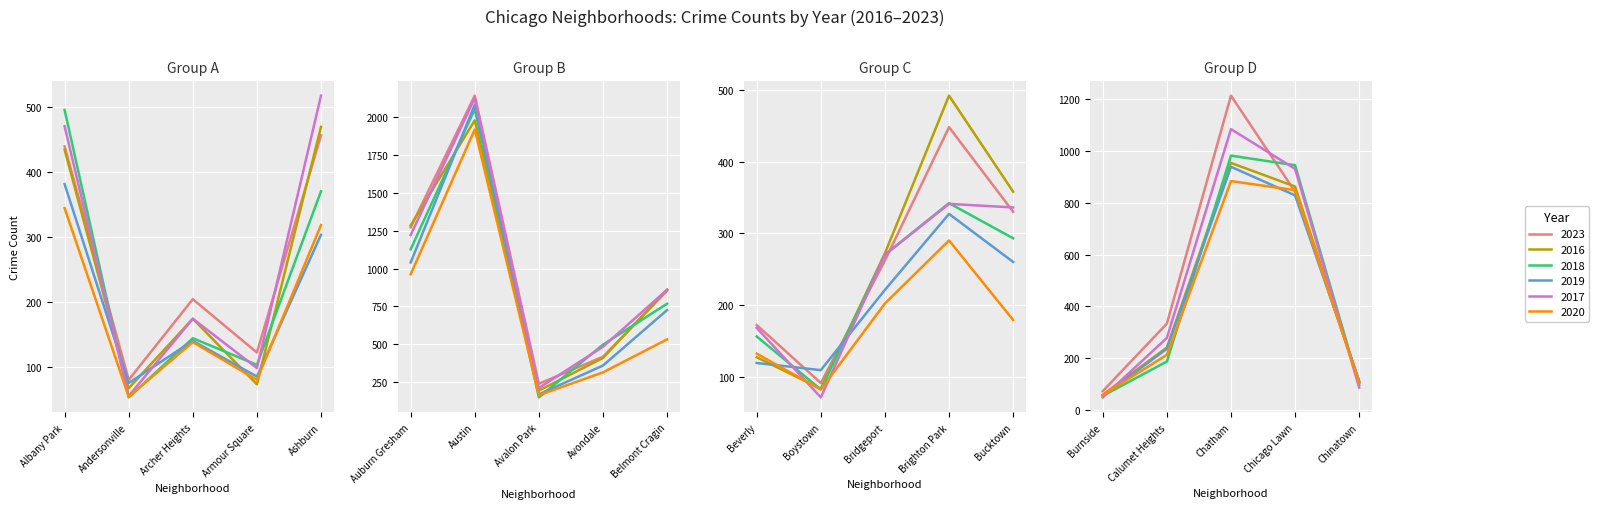

What is the lowest value of the 2016 series?

60